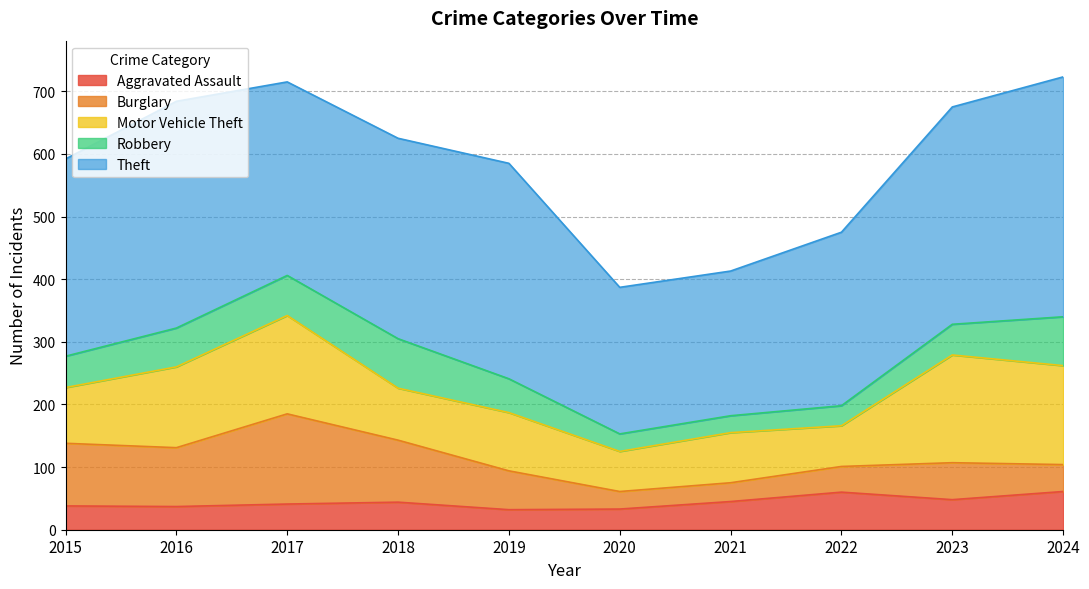

Reading right to left, list all the values displayed in this chart.

Aggravated Assault: 2024=61	2023=48	2022=60	2021=45	2020=33	2019=32	2018=44	2017=41	2016=37	2015=38
Burglary: 2024=43	2023=59	2022=41	2021=30	2020=28	2019=62	2018=99	2017=144	2016=94	2015=100
Motor Vehicle Theft: 2024=158	2023=172	2022=65	2021=80	2020=64	2019=93	2018=83	2017=157	2016=129	2015=89
Robbery: 2024=78	2023=49	2022=32	2021=27	2020=28	2019=54	2018=79	2017=64	2016=62	2015=50
Theft: 2024=383	2023=347	2022=277	2021=231	2020=234	2019=344	2018=320	2017=309	2016=362	2015=315